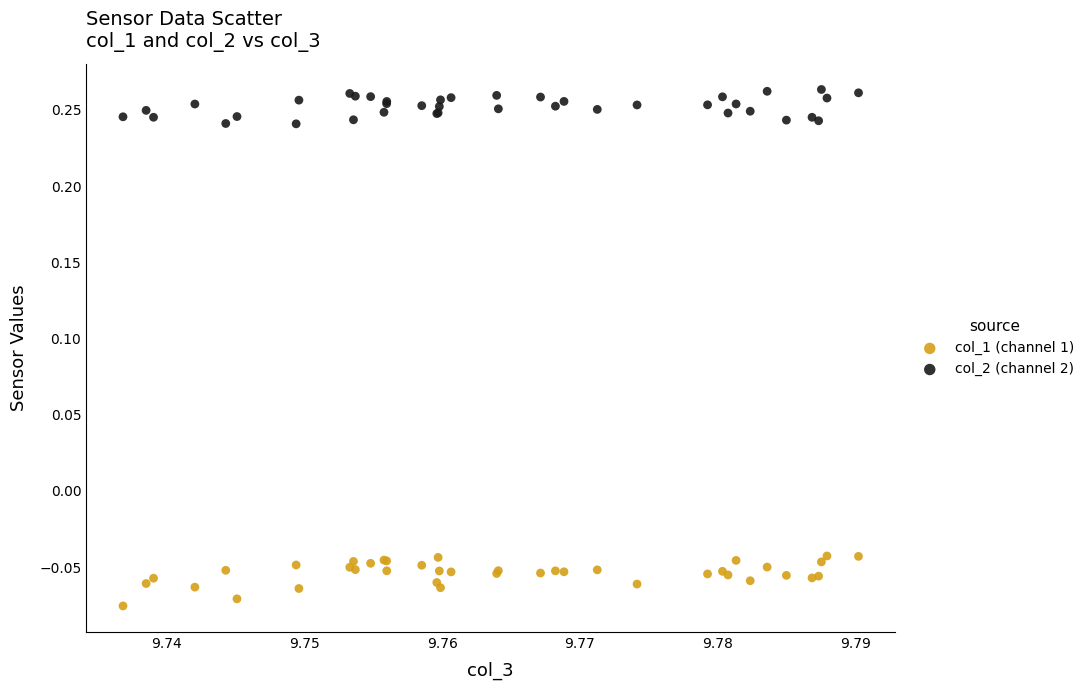

Which series reaches the minimum Y coordinate?

col_1 (channel 1)